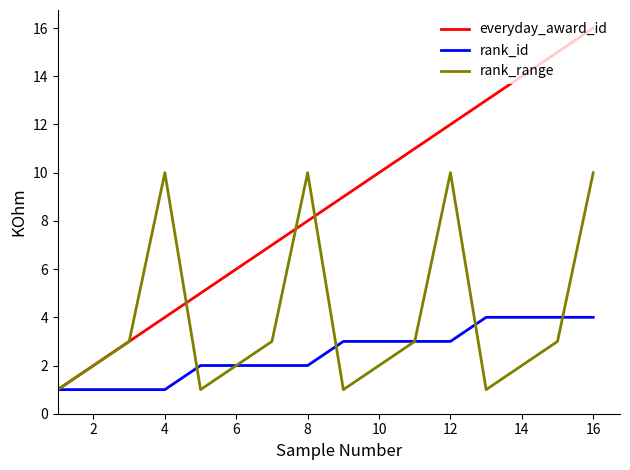

Is this an area chart (filled region under the line)?

No